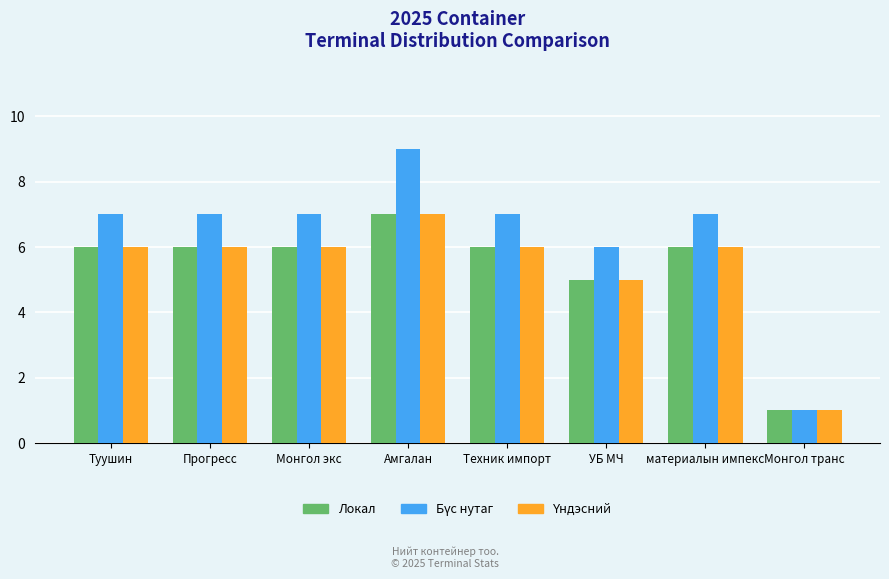

At which label is Локал closest to 4?

УБ МЧ